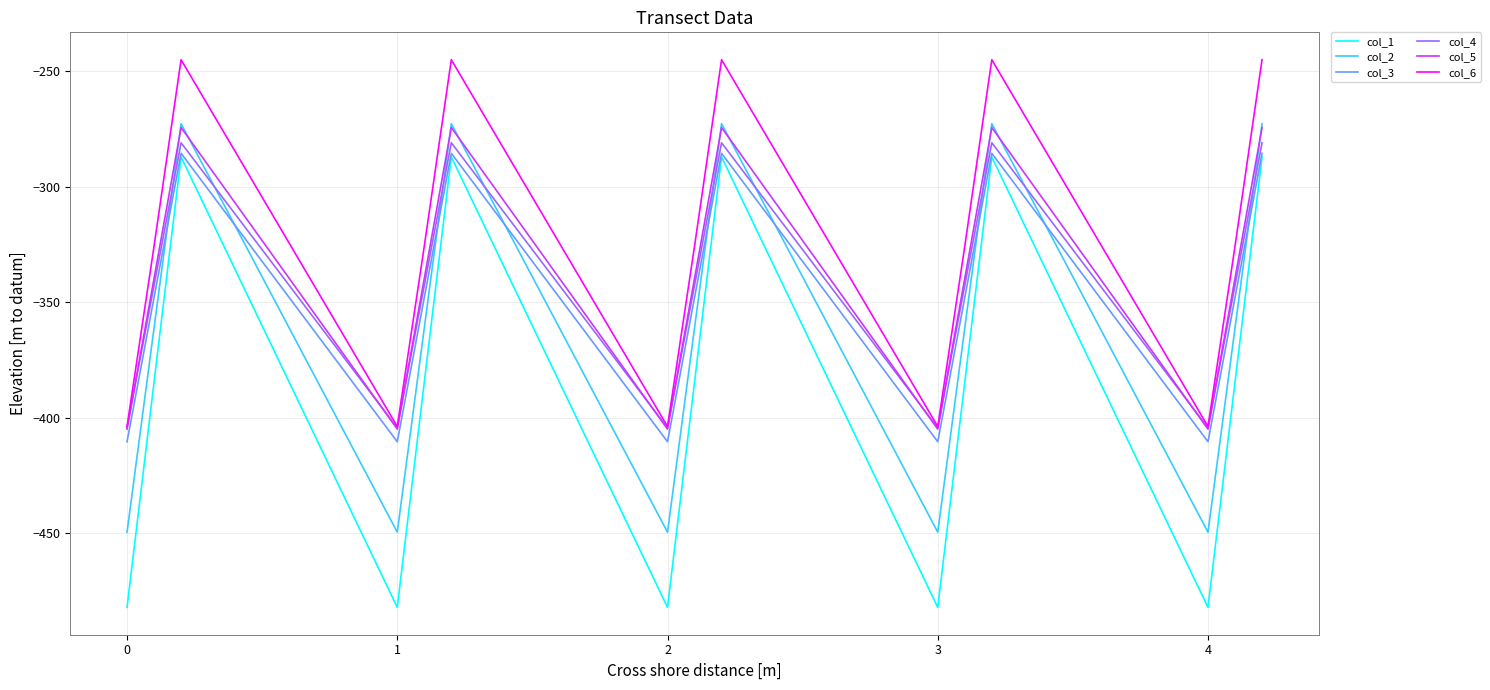

Which series has the largest range (max minus min)?

col_1